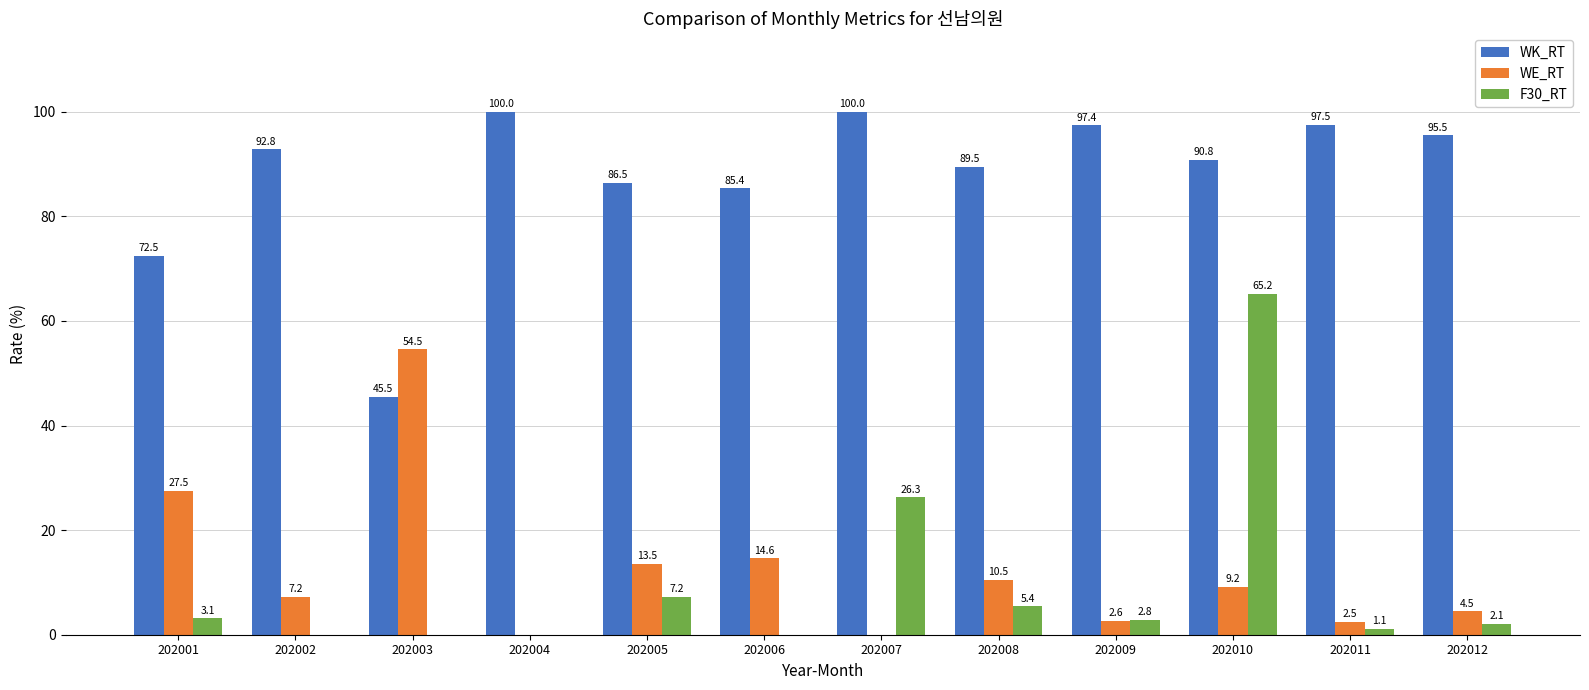

What is the sum of all F30_RT values?

113.2